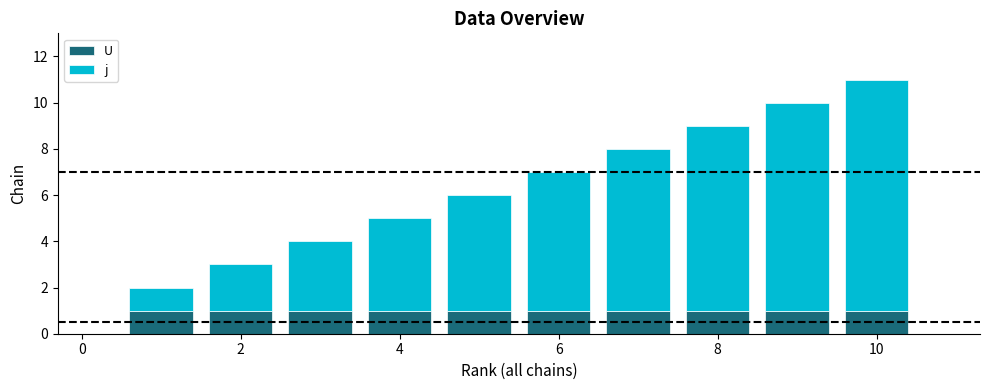

Are the bars horizontal?

No